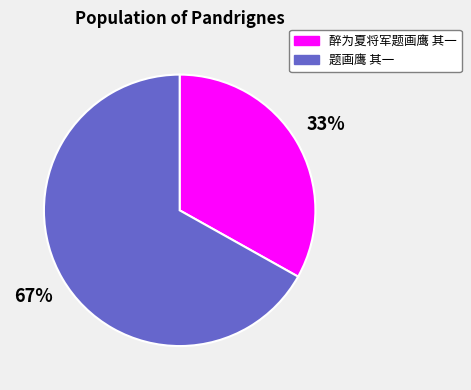

Rank the categories by value from lowest to highest.

醉为夏将军题画鹰 其一, 题画鹰 其一